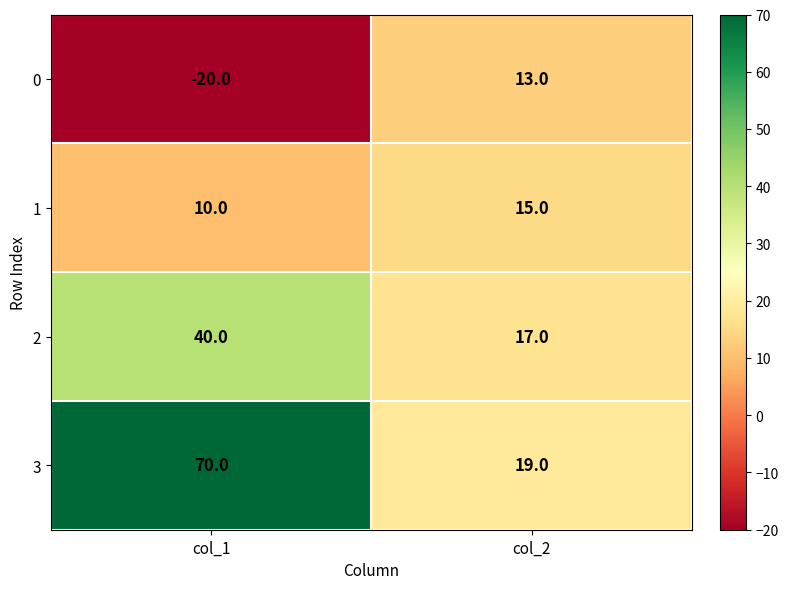

Which label corresponds to the largest value in the chart?

col_1